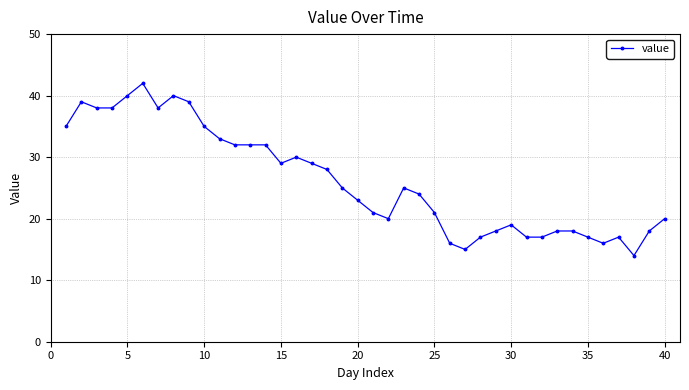

What is the maximum value shown in the chart?

42